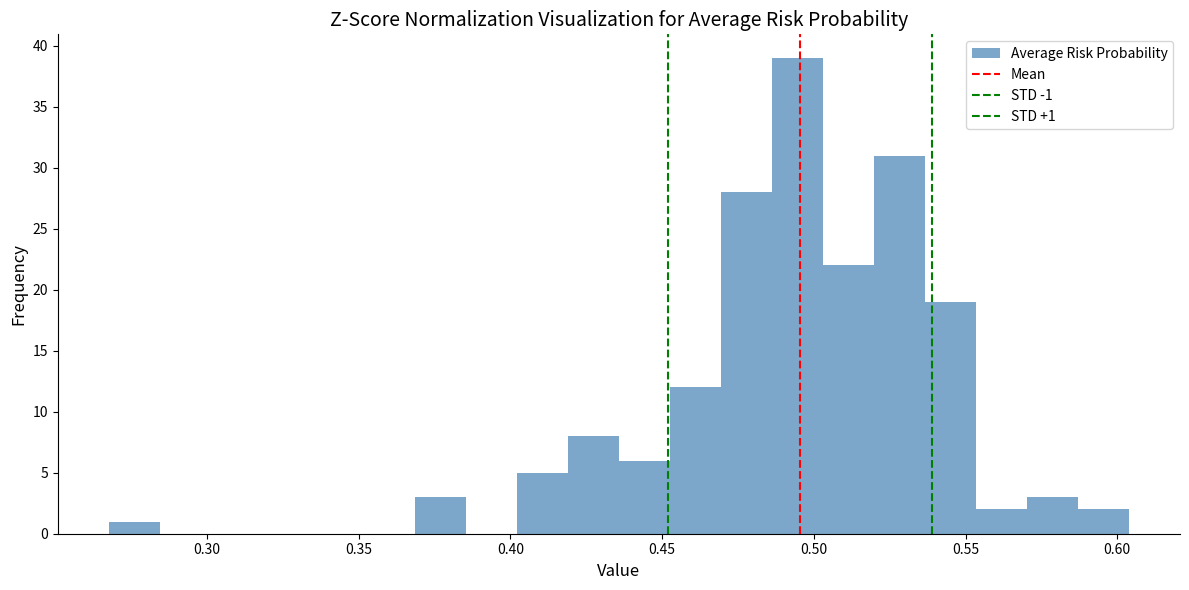

Read against the x-axis, roughly where is the centre of the tallest bar?

0.495